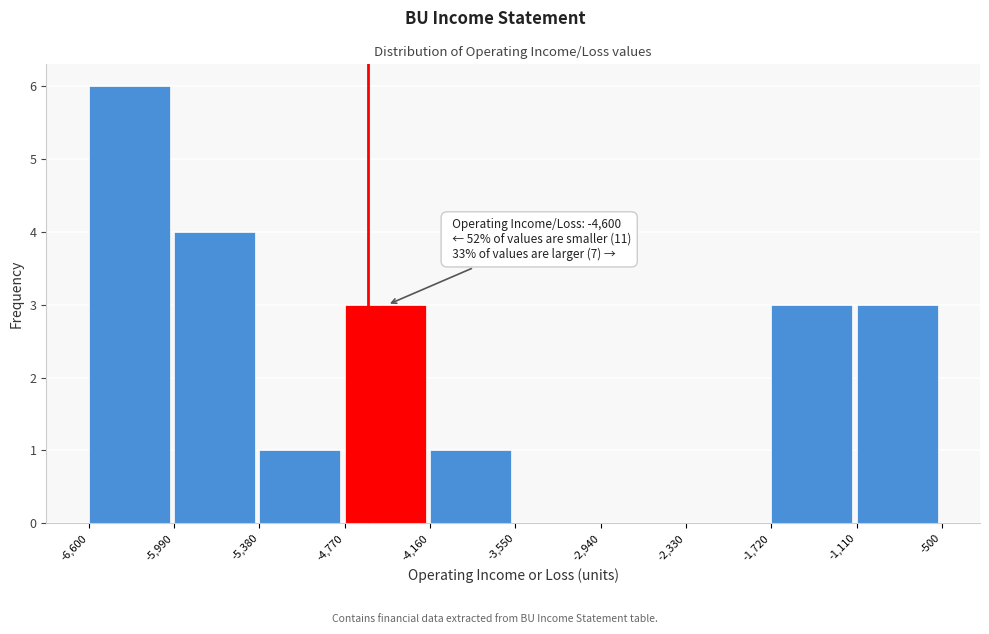

Which range on the x-axis has the tallest bar?

-6,600 to -5,990